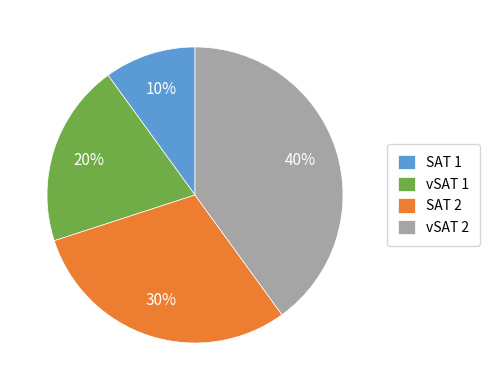

Does SAT 1 represent more than half of the total?

No